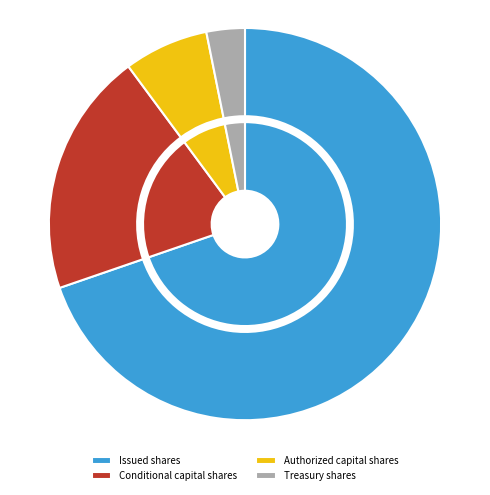

Is it true that Treasury shares is 1% of the pie?

False